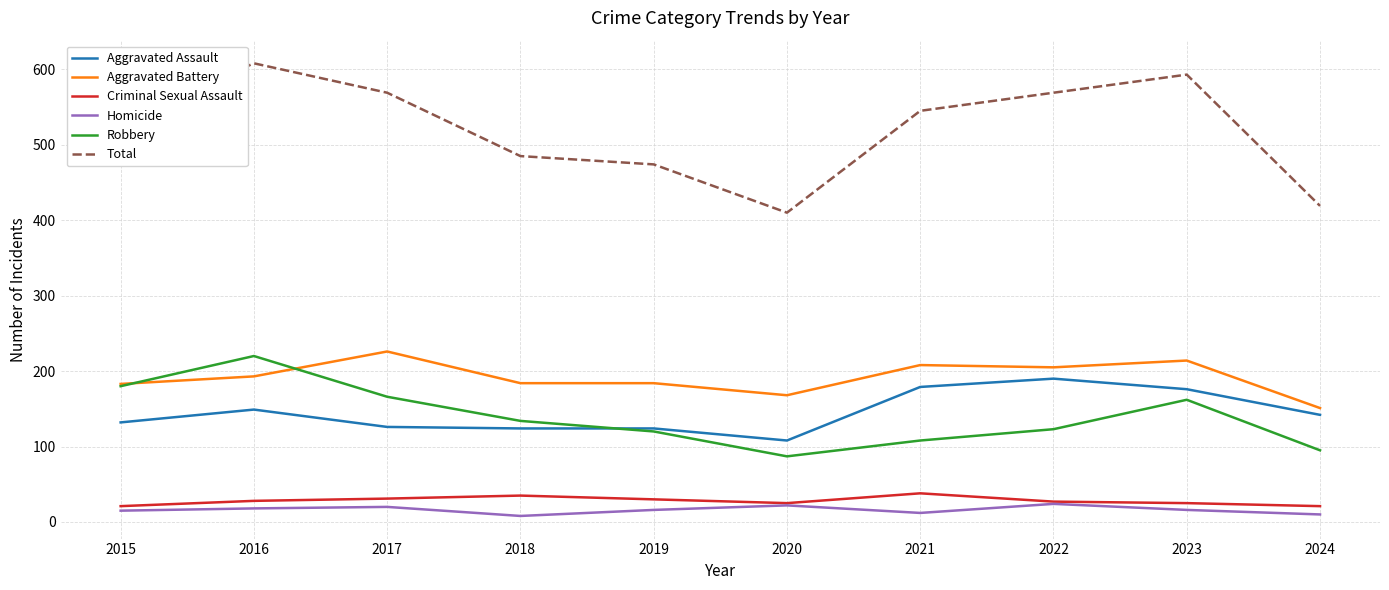

Which series changed the most between 2017 and 2019?

Total